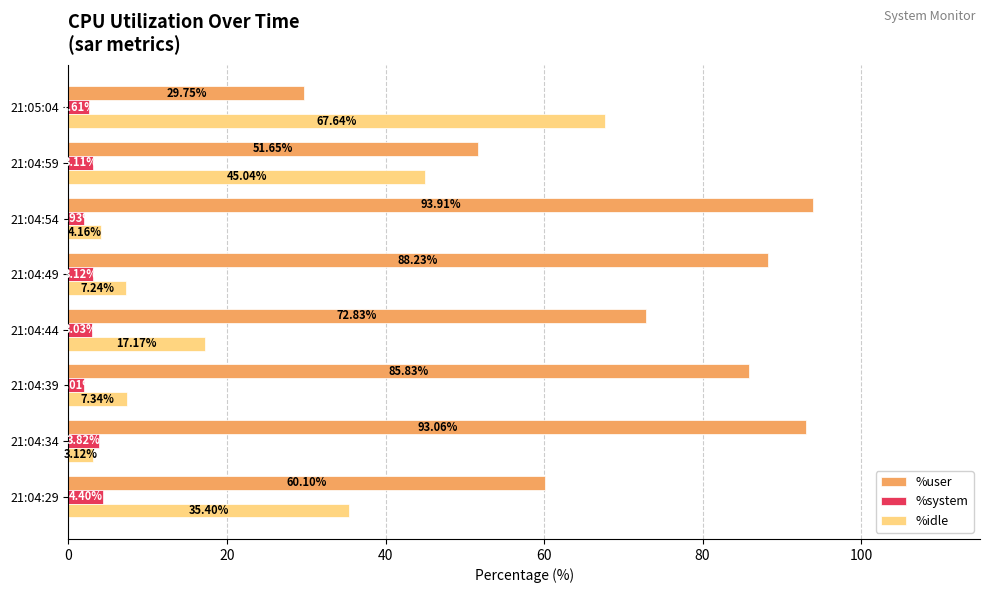

Rank the series by their maximum value, from lowest to highest.

%system, %idle, %user